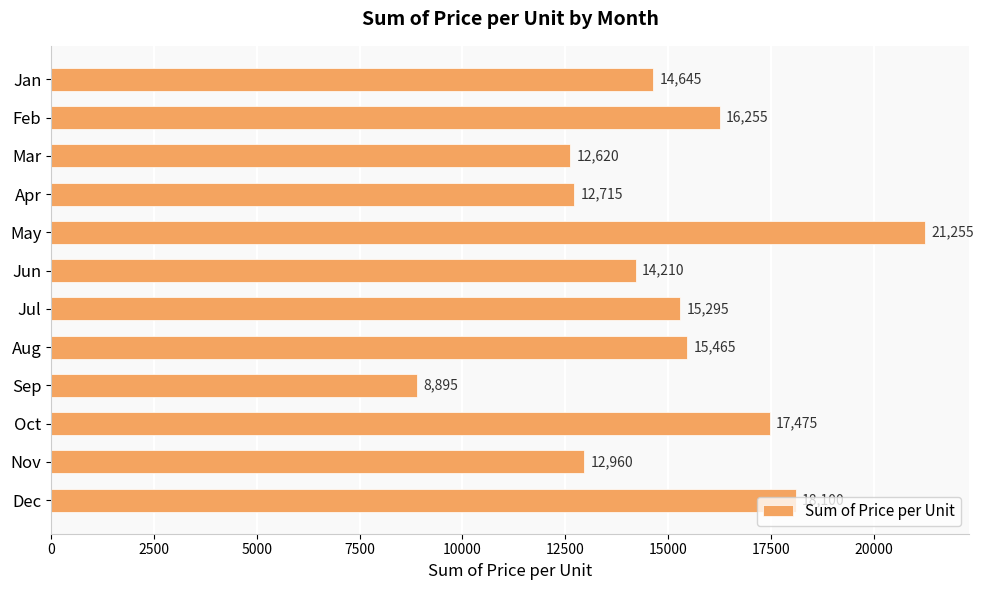

How many data points does each series have?

12